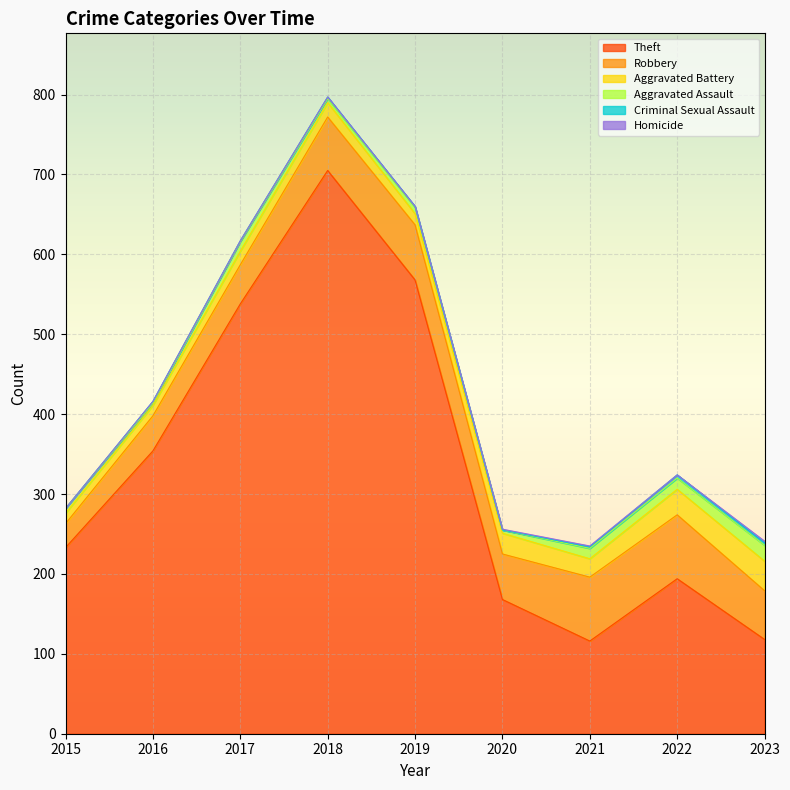

Rank the categories by Theft value from highest to lowest.

2018, 2019, 2017, 2016, 2015, 2022, 2020, 2023, 2021